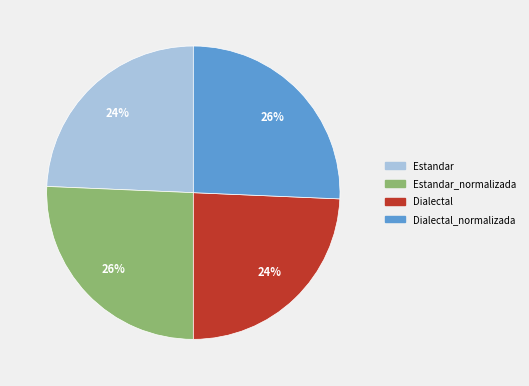

Approximately how many times larger is the value at Estandar_normalizada compared to Dialectal?

1.1